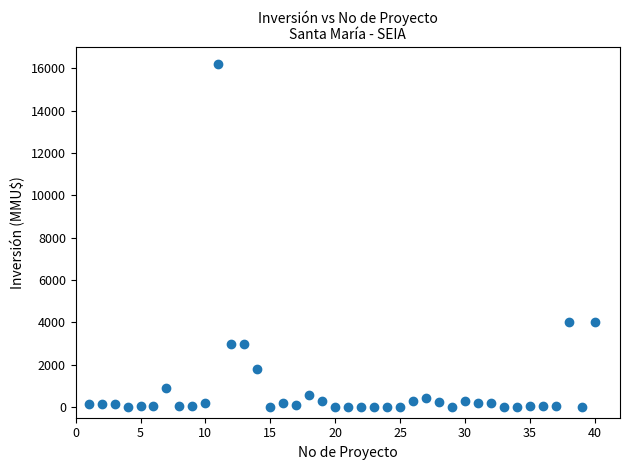

What is the range of Y values (max minus min)?

16200